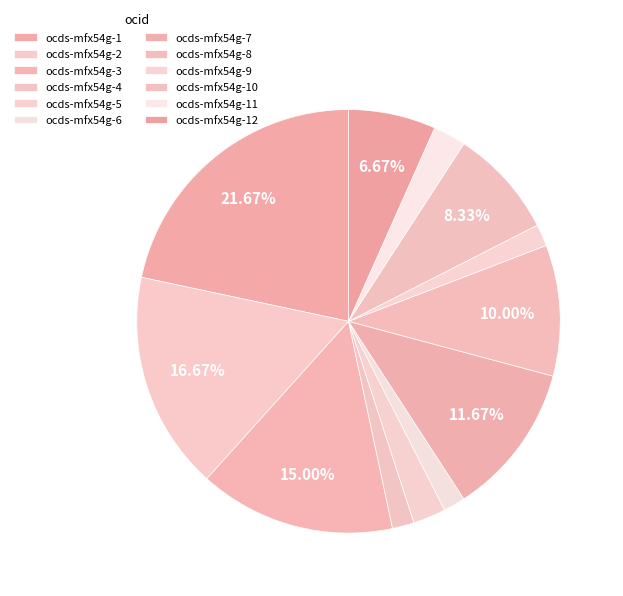

What portion of the pie excludes ocds-mfx54g-10?

91.7%